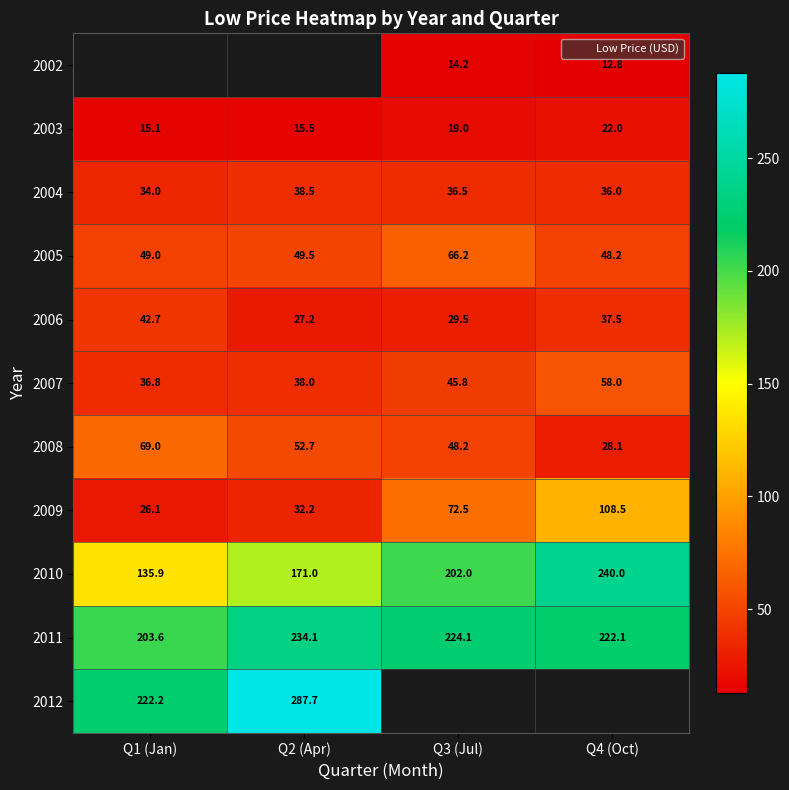

What is the minimum value shown in the chart?

12.8